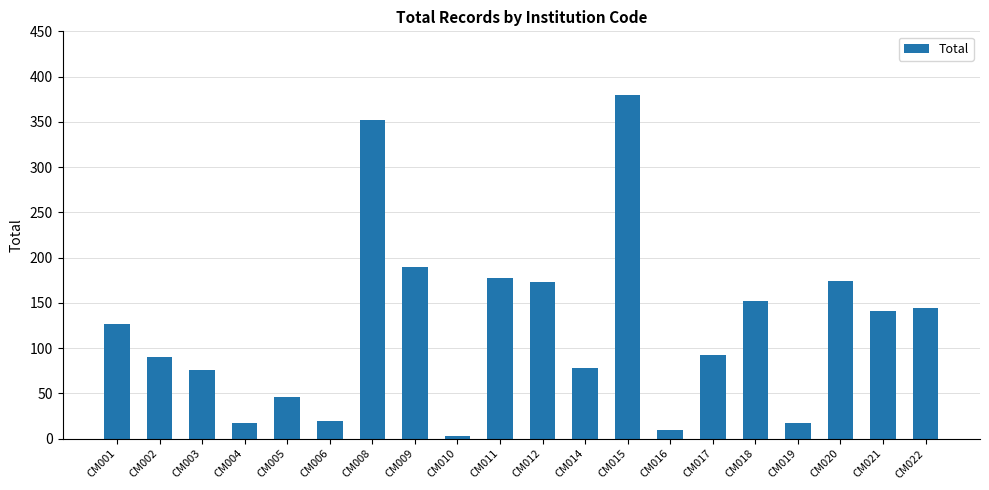

What is the approximate value at CM002?

90